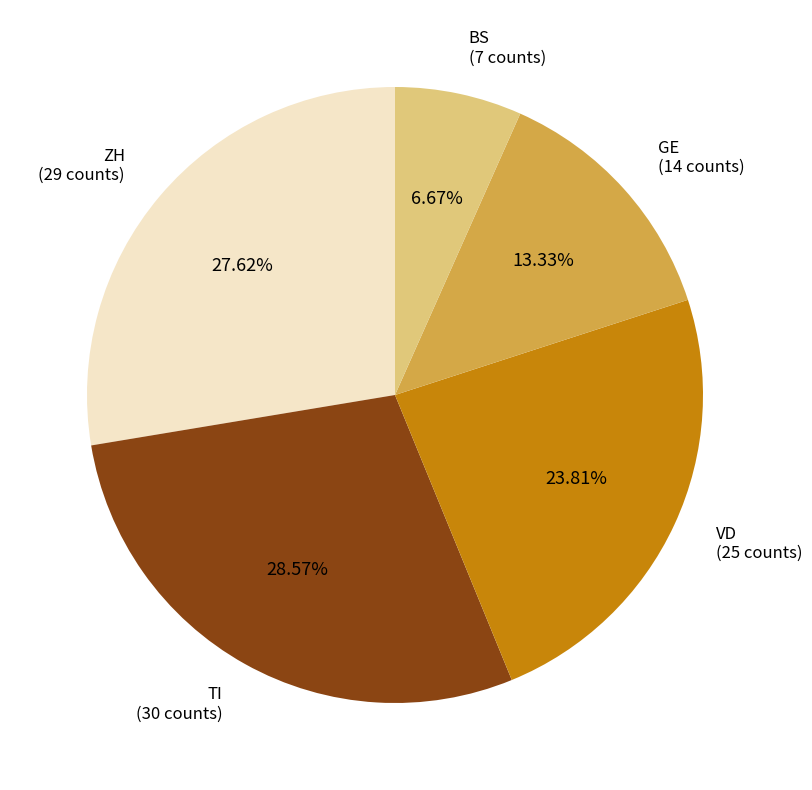

To the nearest percent, what is the difference between the ZH and VD slice percentages?

4%